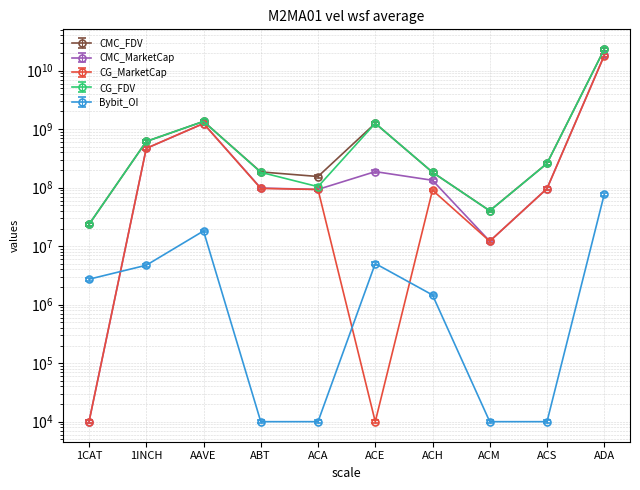

True or false: CG_FDV has more than 0 points higher than both neighbors.

True